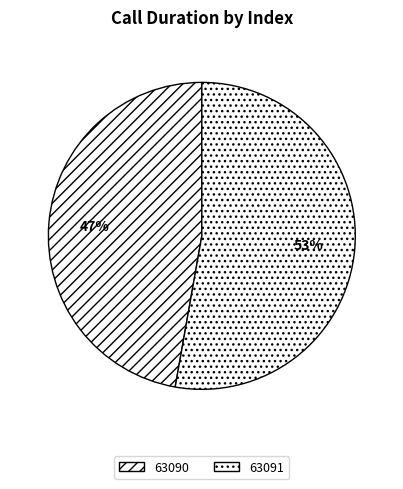

To the nearest percent, what is the difference between the largest and smallest slice percentages?

6%